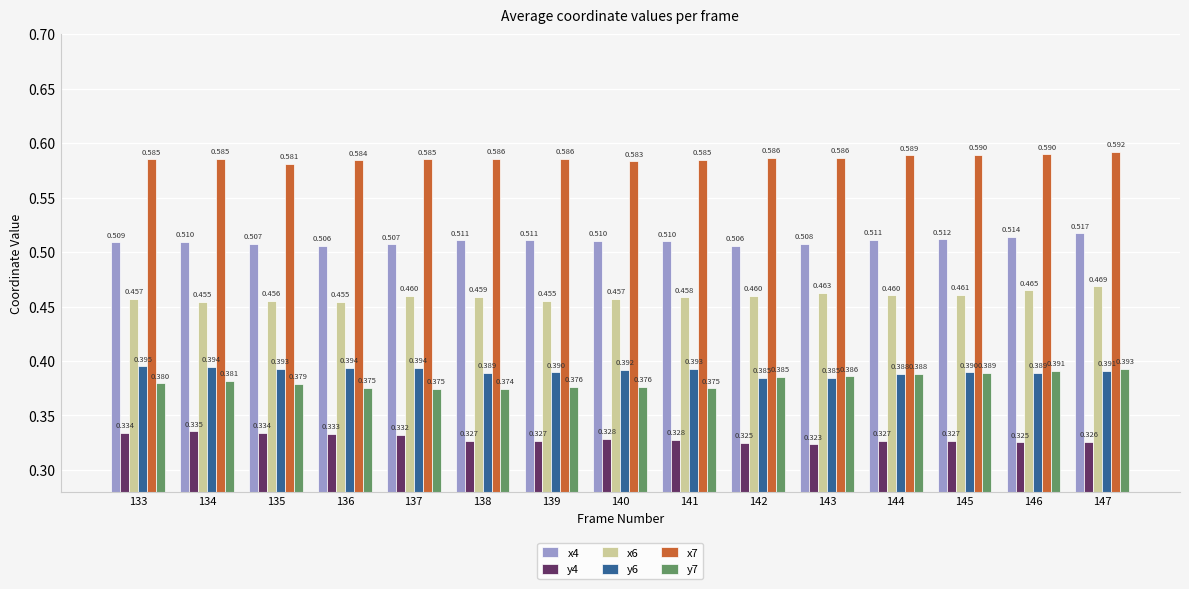

The value of y7 at 144 is 0.4. True or false?

True